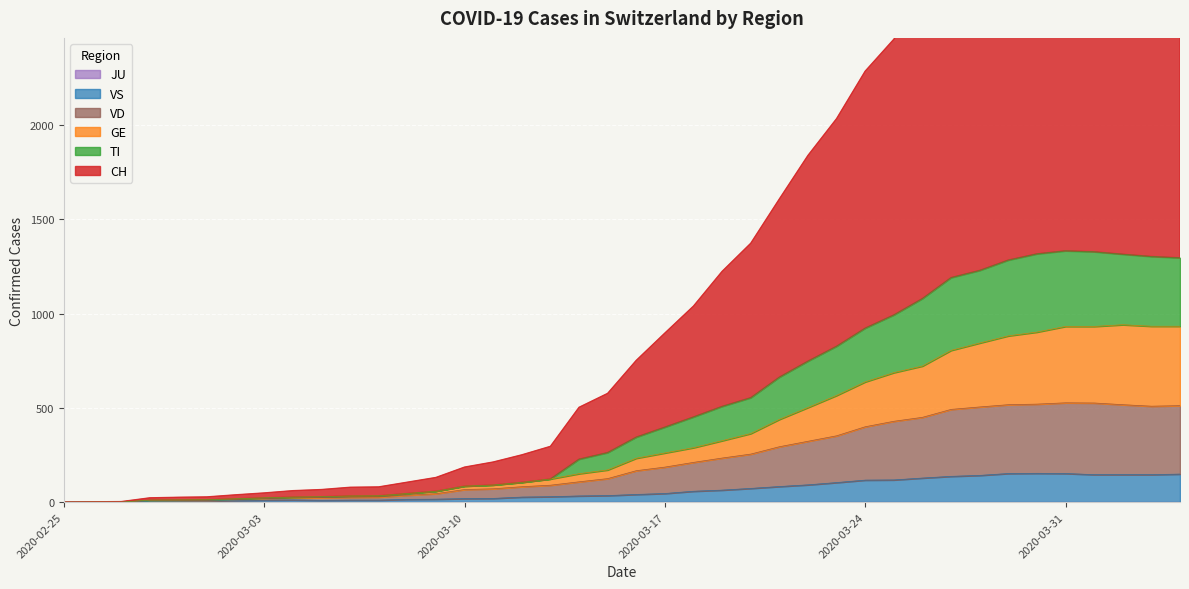

Which series changed the most between 2020-03-27 and 2020-03-30?

CH